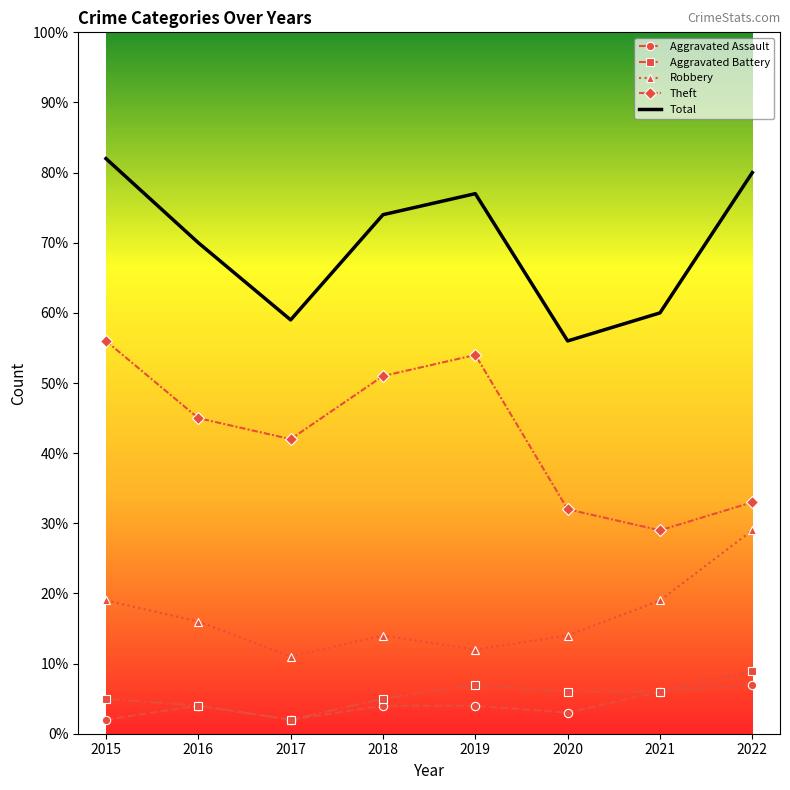

What is the average value of the Aggravated Battery series?

6